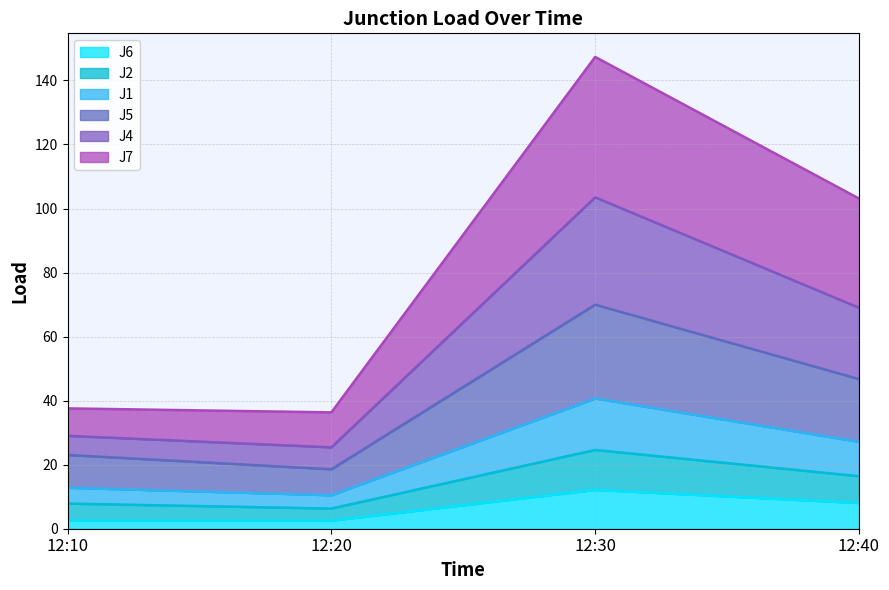

True or false: J2 and J4 cross at least once.

False